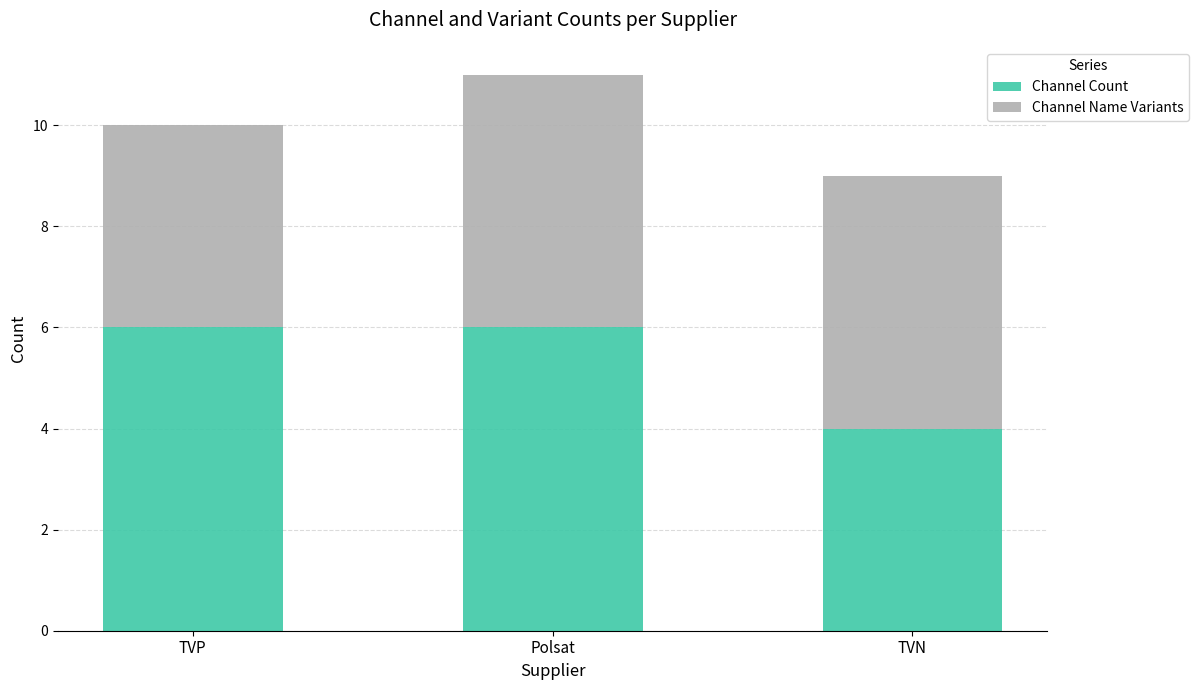

What is the approximate value of Channel Count at Polsat?

6